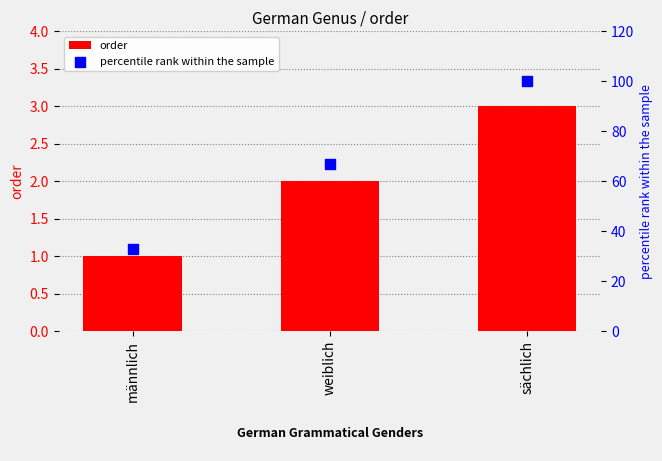

What is the total value across all series at weiblich?

69